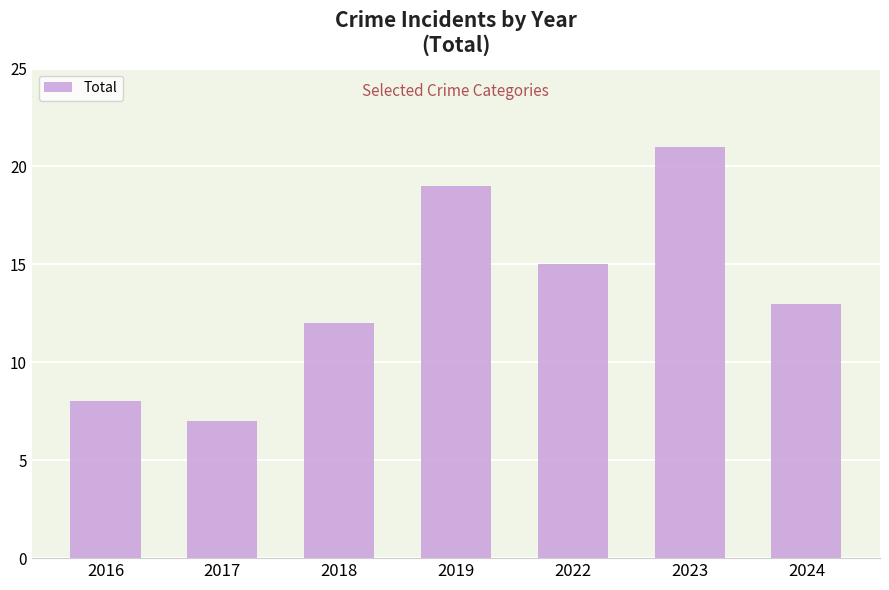

Which label corresponds to the largest value in the chart?

2023